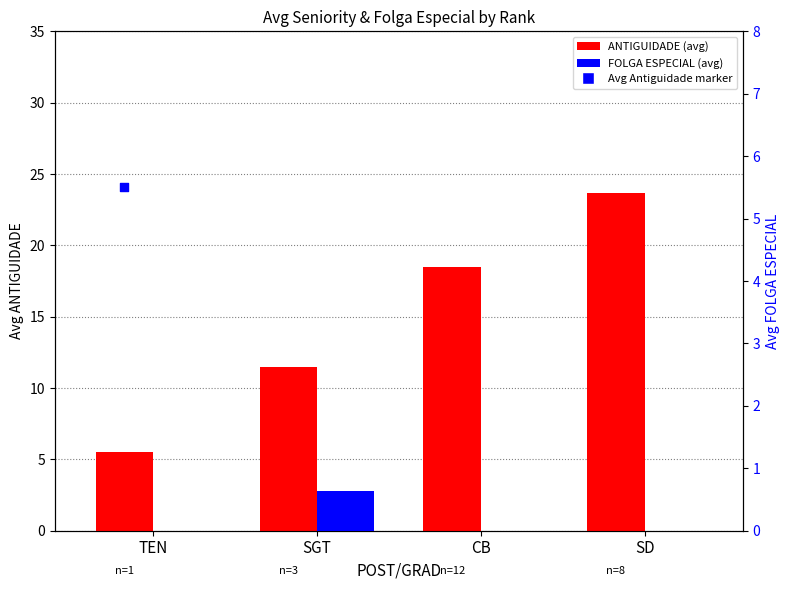

Is the value of FOLGA ESPECIAL (avg) at CB greater than the value of ANTIGUIDADE (avg) at TEN?

No